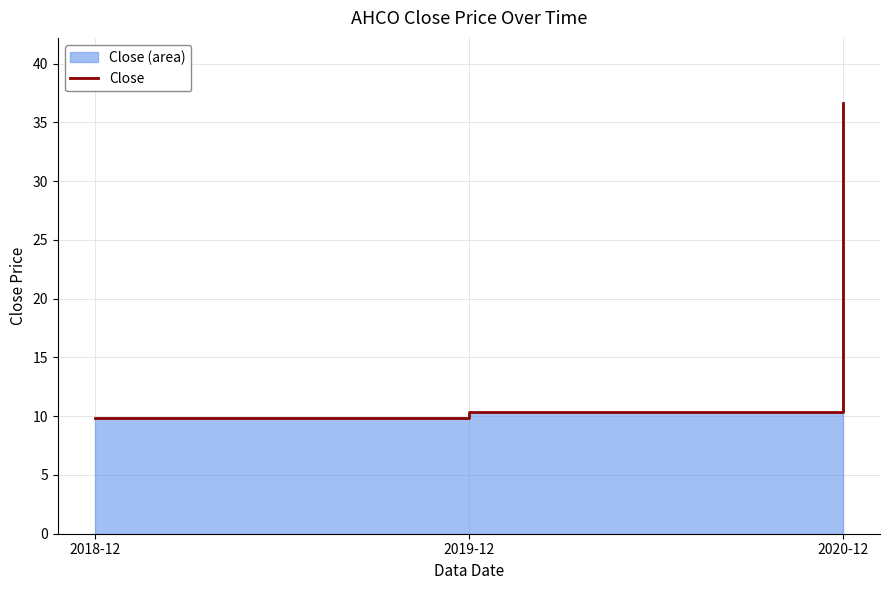

Reading left to right, transcribe all the data shown in this chart.

2018-12=9.8	2019-12=10.4	2020-12=36.7